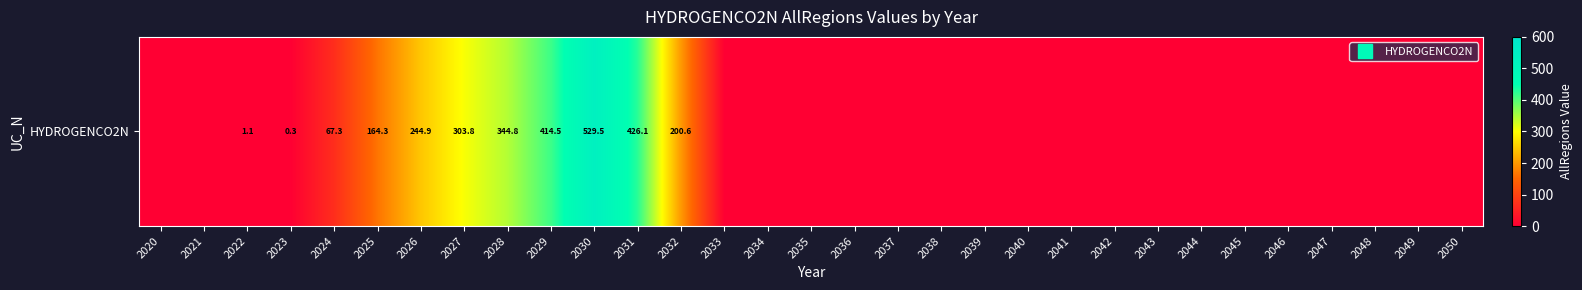

List the labels in order of value, largest first.

2030, 2031, 2029, 2028, 2027, 2026, 2032, 2025, 2024, 2022, 2023, 2020, 2021, 2033, 2034, 2035, 2036, 2037, 2038, 2039, 2040, 2041, 2042, 2043, 2044, 2045, 2046, 2047, 2048, 2049, 2050